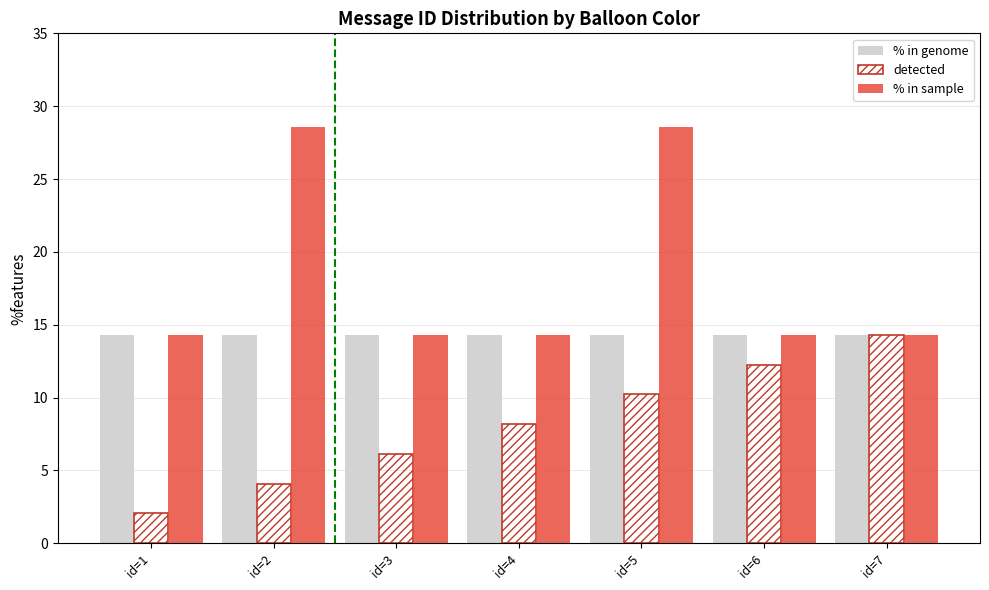

What is the difference between the second highest and second lowest values in the detected series?

8.2